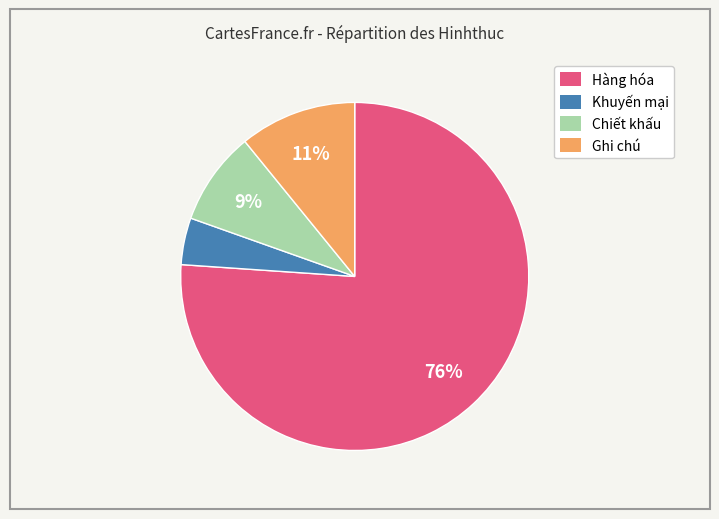

Combined, do Hàng hóa and Chiết khấu account for over 50%?

Yes